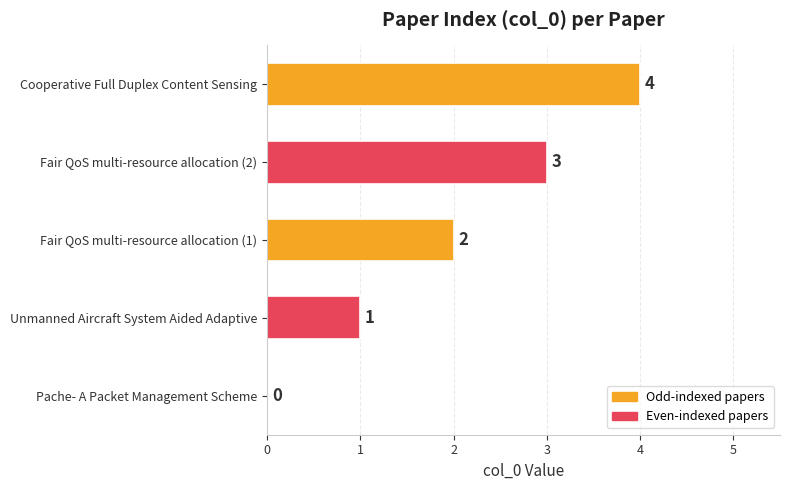

The value at Unmanned Aircraft System Aided Adaptive is 1. True or false?

True